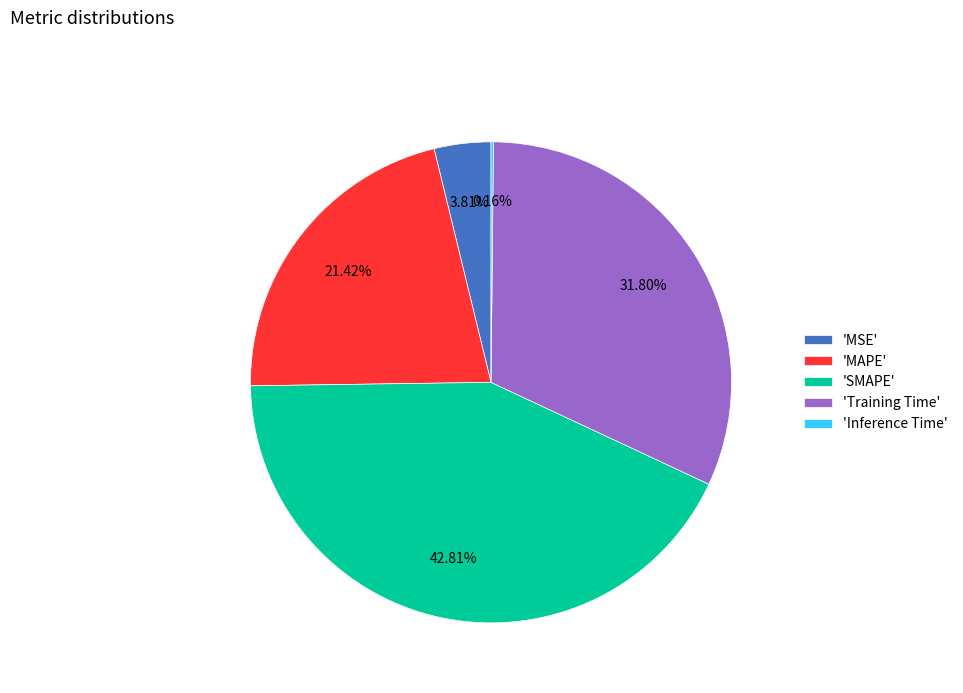

Do 'SMAPE' and 'MAPE' together represent more than half of the pie?

Yes